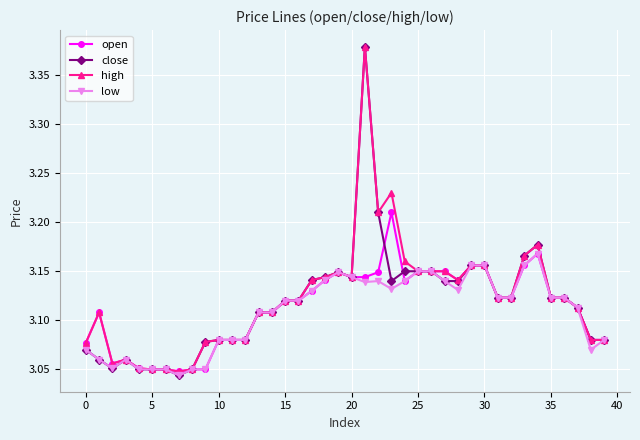

How many lines are shown in the chart?

4